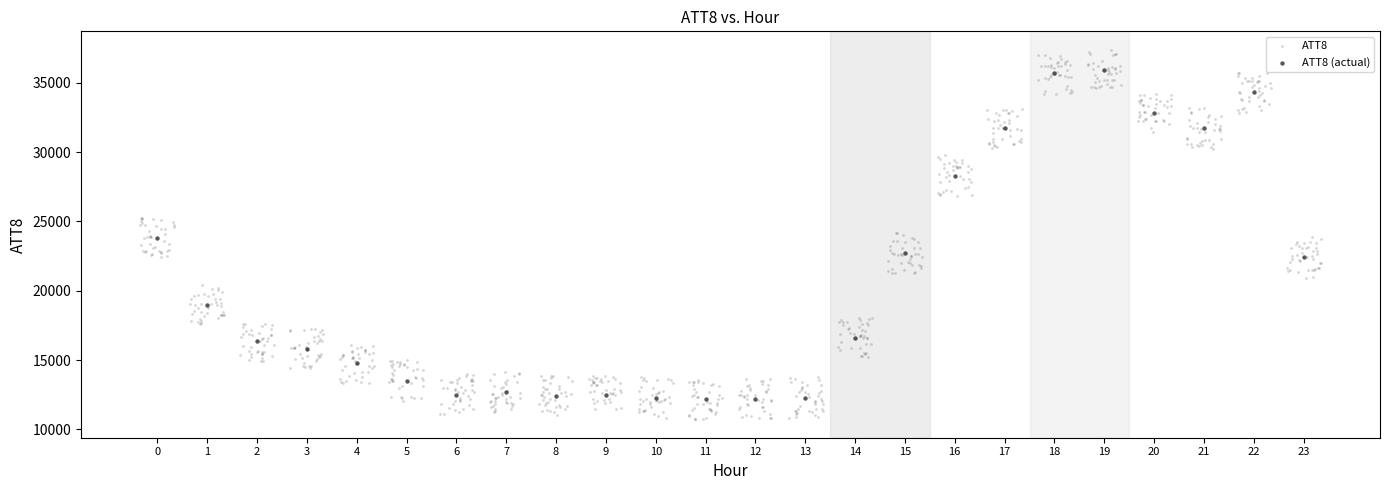

Which series reaches the minimum Y coordinate?

ATT8